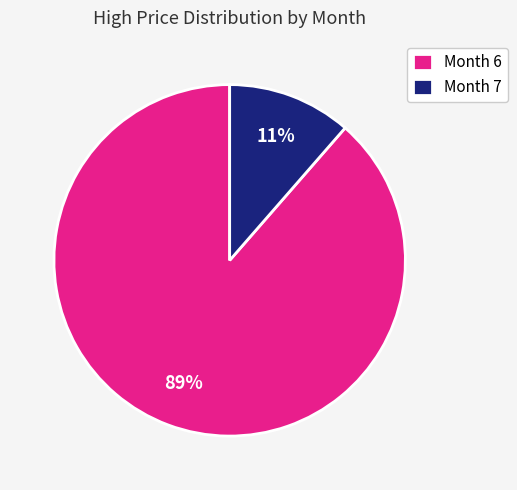

How many segments does this pie chart have?

2